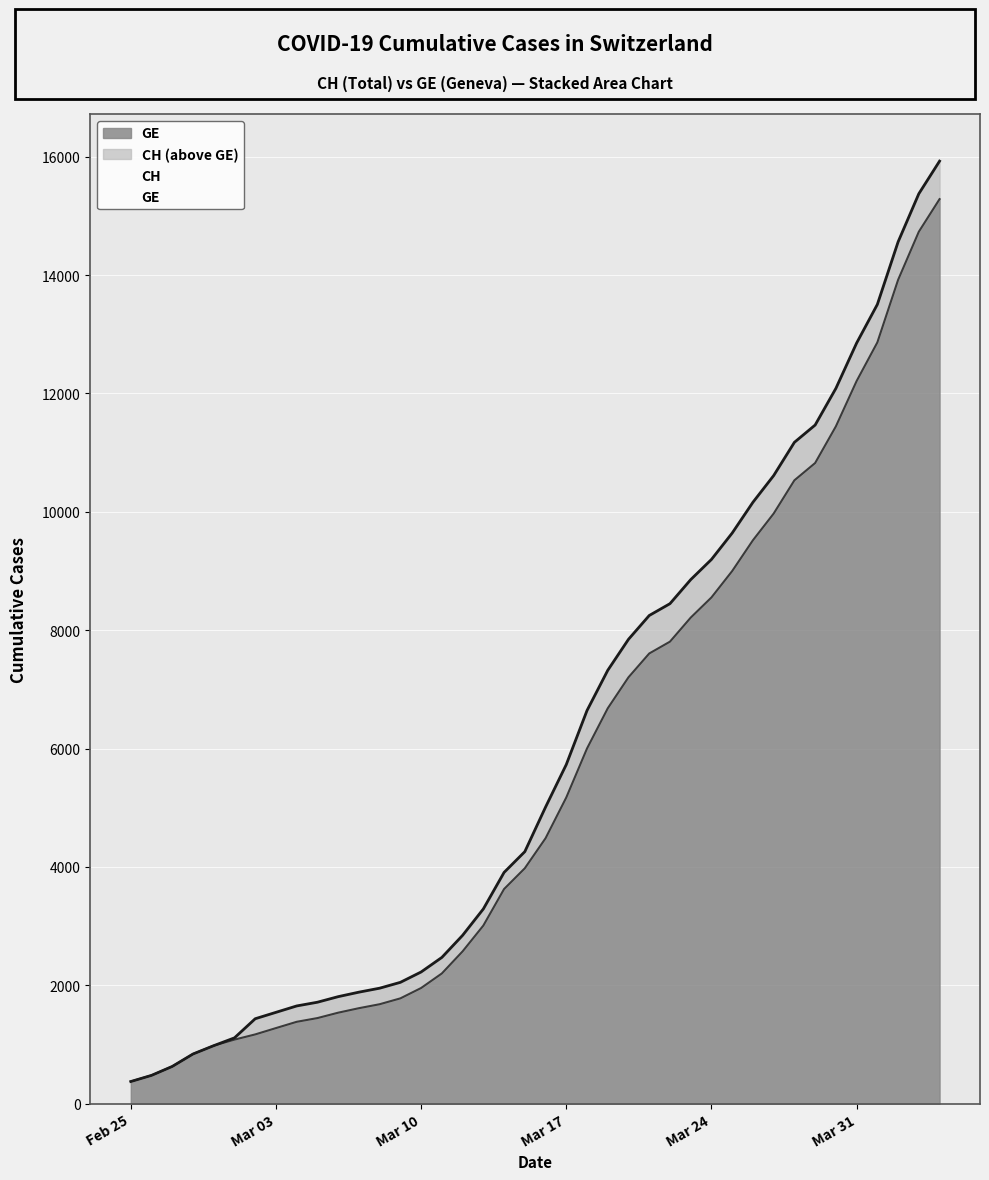

Rank the series by their maximum value, from highest to lowest.

CH, GE